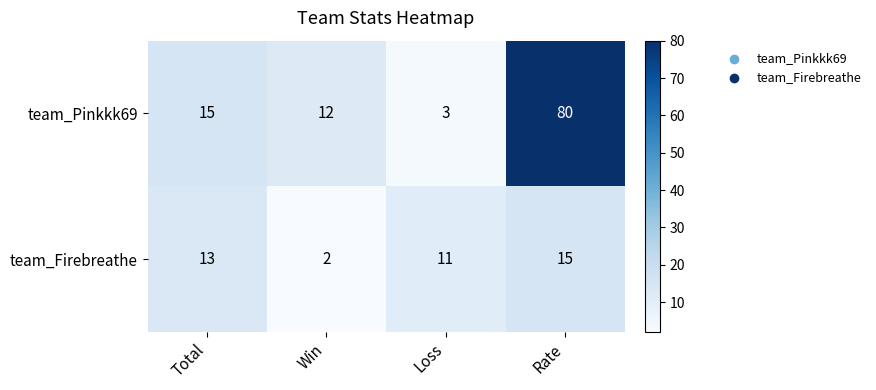

At which category is the sum across all series the highest?

Rate